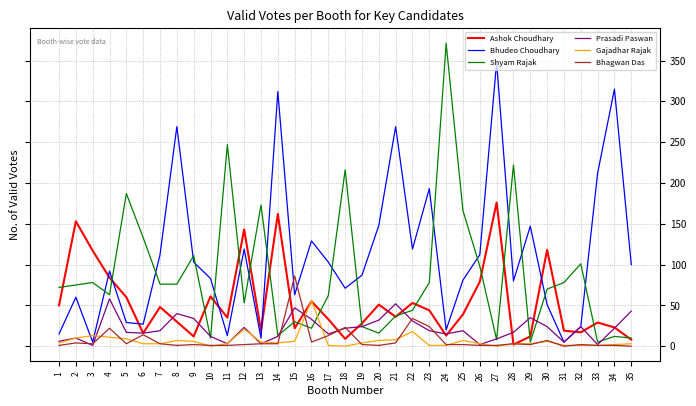

Which series has the largest total across all categories?

Bhudeo Choudhary